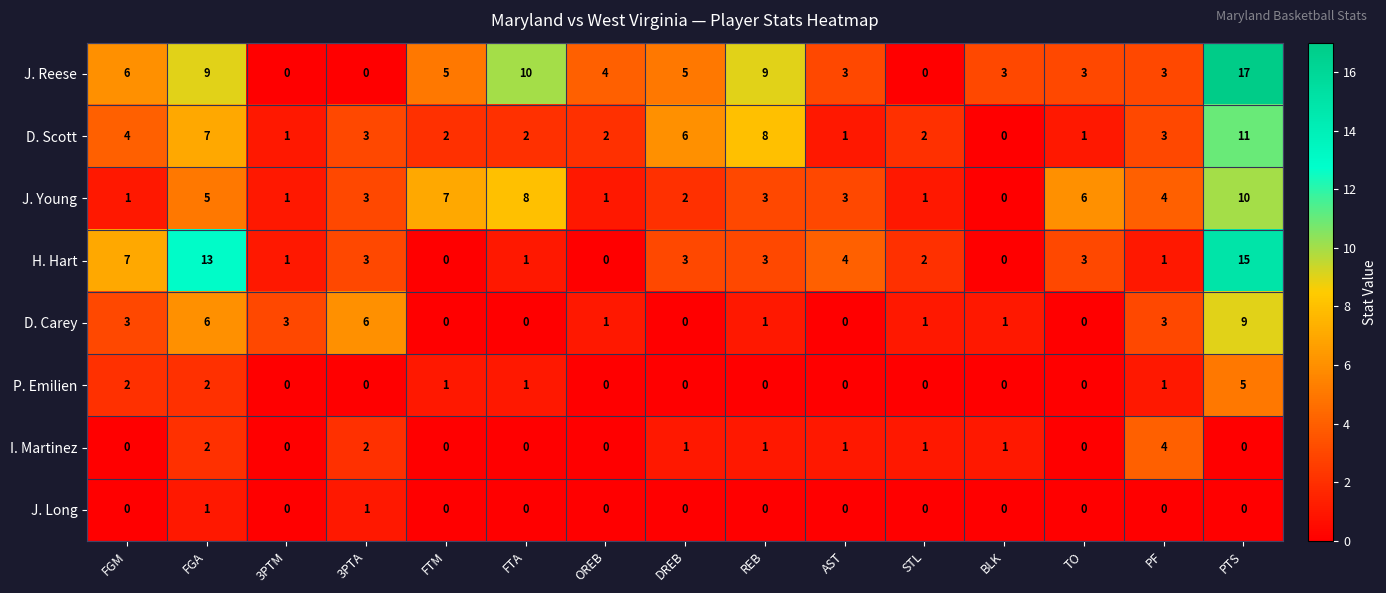

At which label is D. Scott closest to 5?

FGM